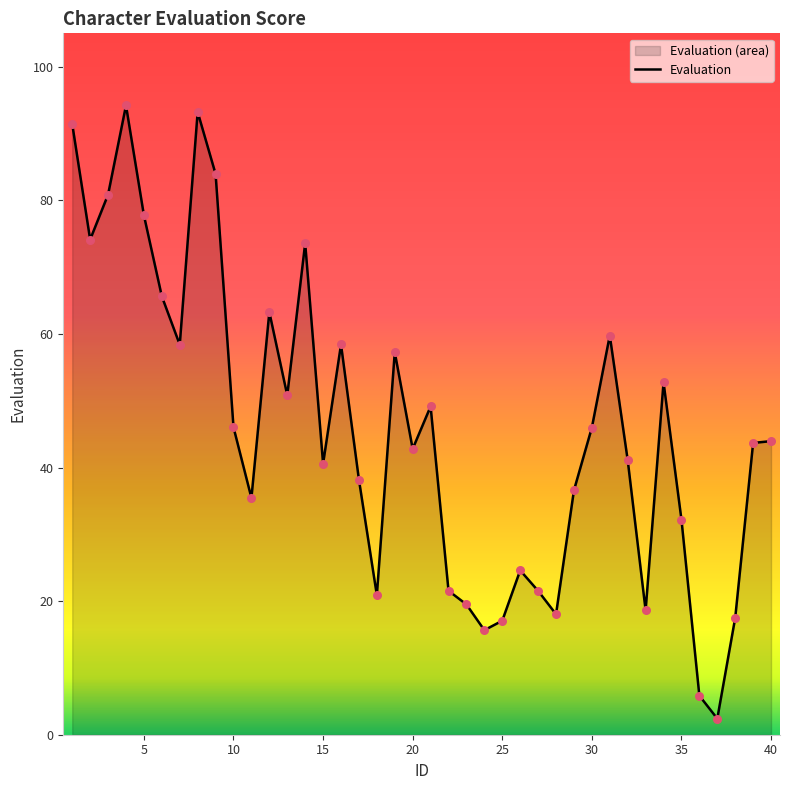

Between 5 and 32, which is larger?

5